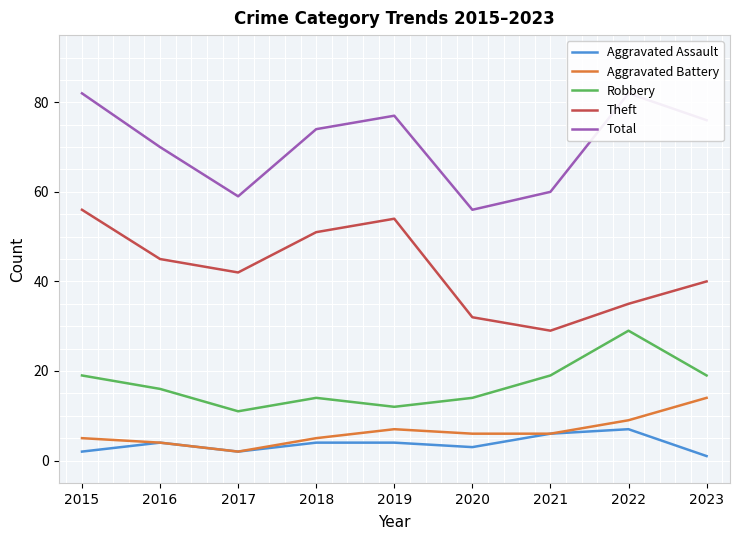

What is the value of the Robbery point at the 4th from the left?

14